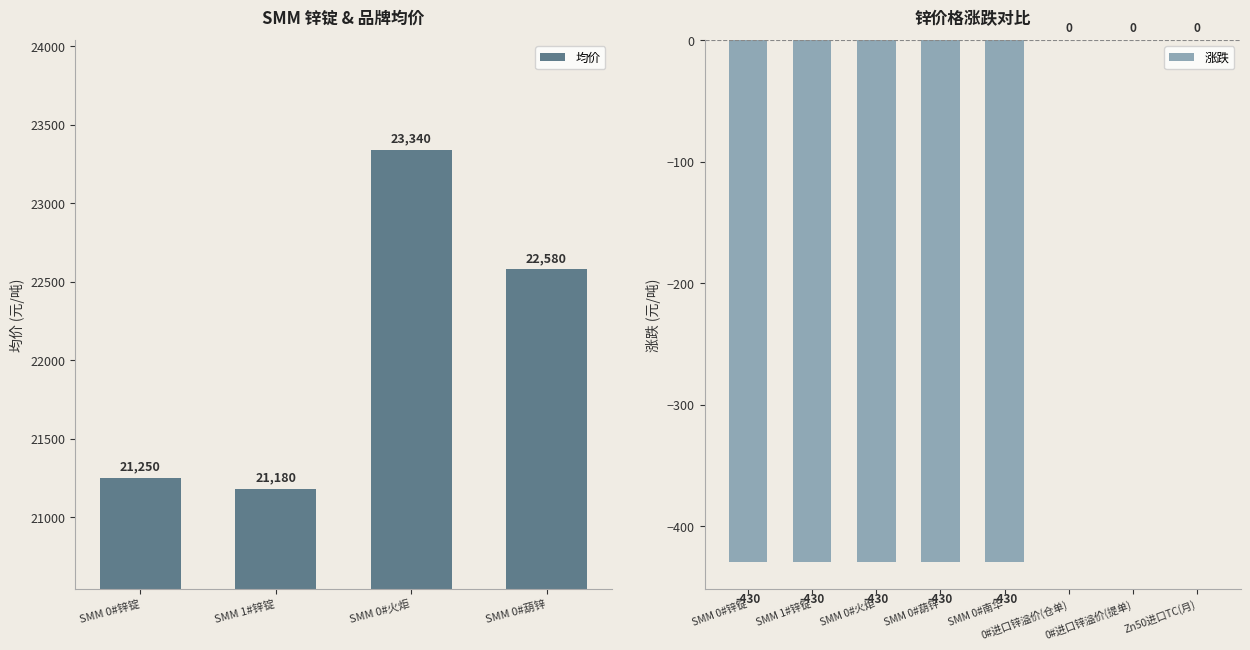

True or false: the data shows 30635 at SMM 0#葫锌.

False